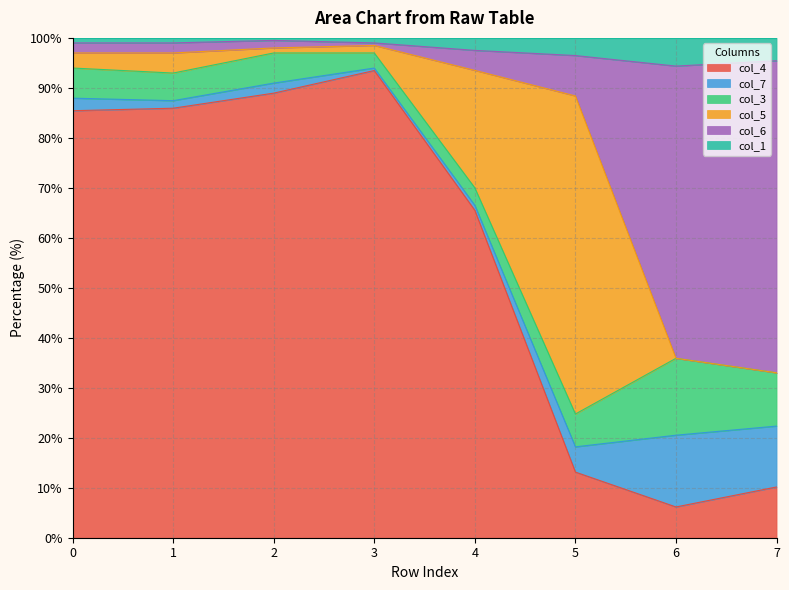

What is the smallest value displayed?

6.2